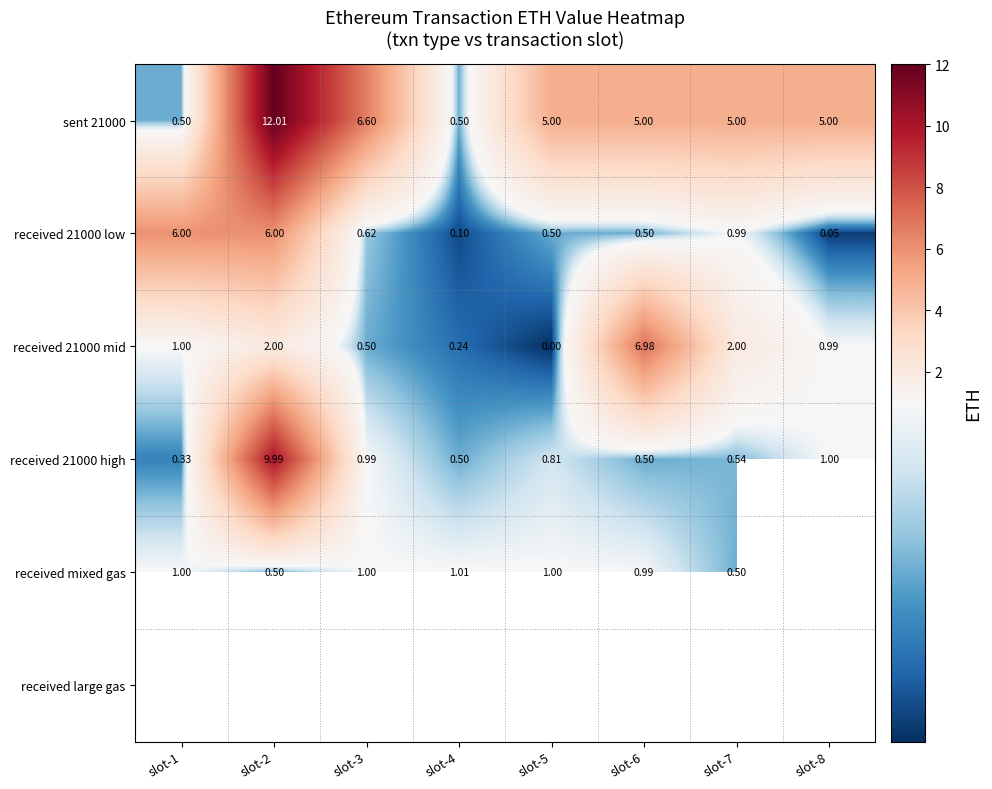

Is the value of sent 21000 at slot-1 greater than the value of received 21000 high at slot-1?

Yes